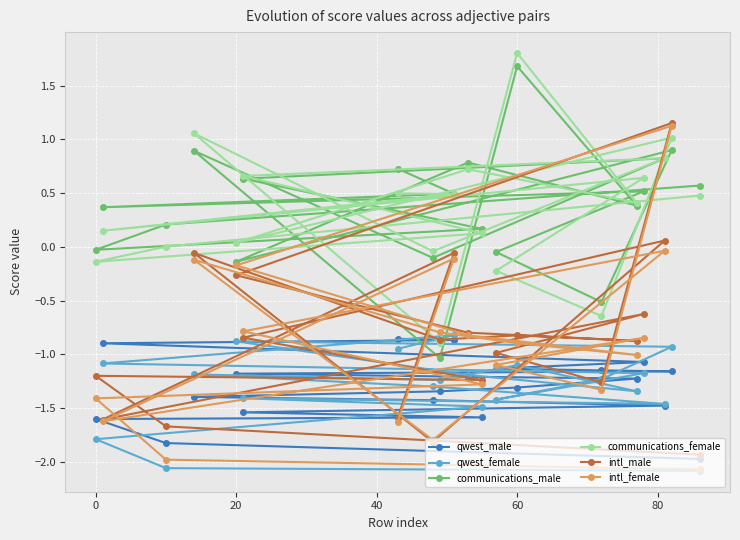

Which series has the widest spread of values?

intl_female